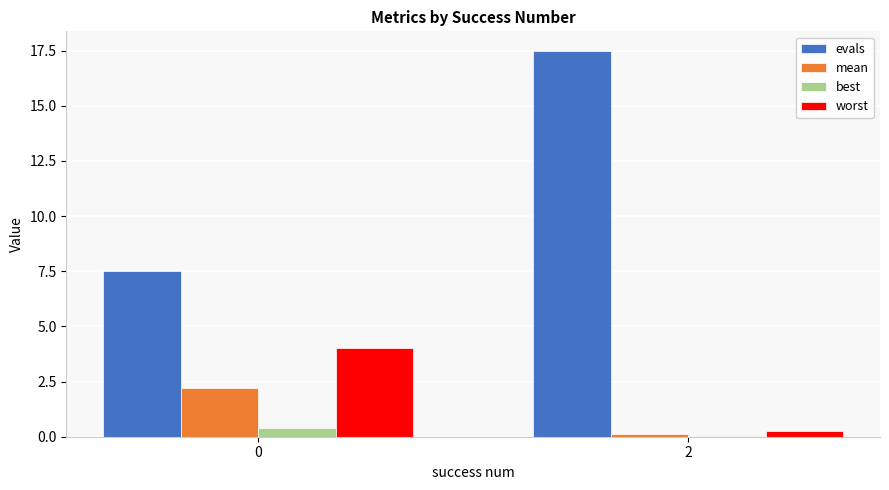

Between 0 and 2, which series saw the biggest shift?

evals